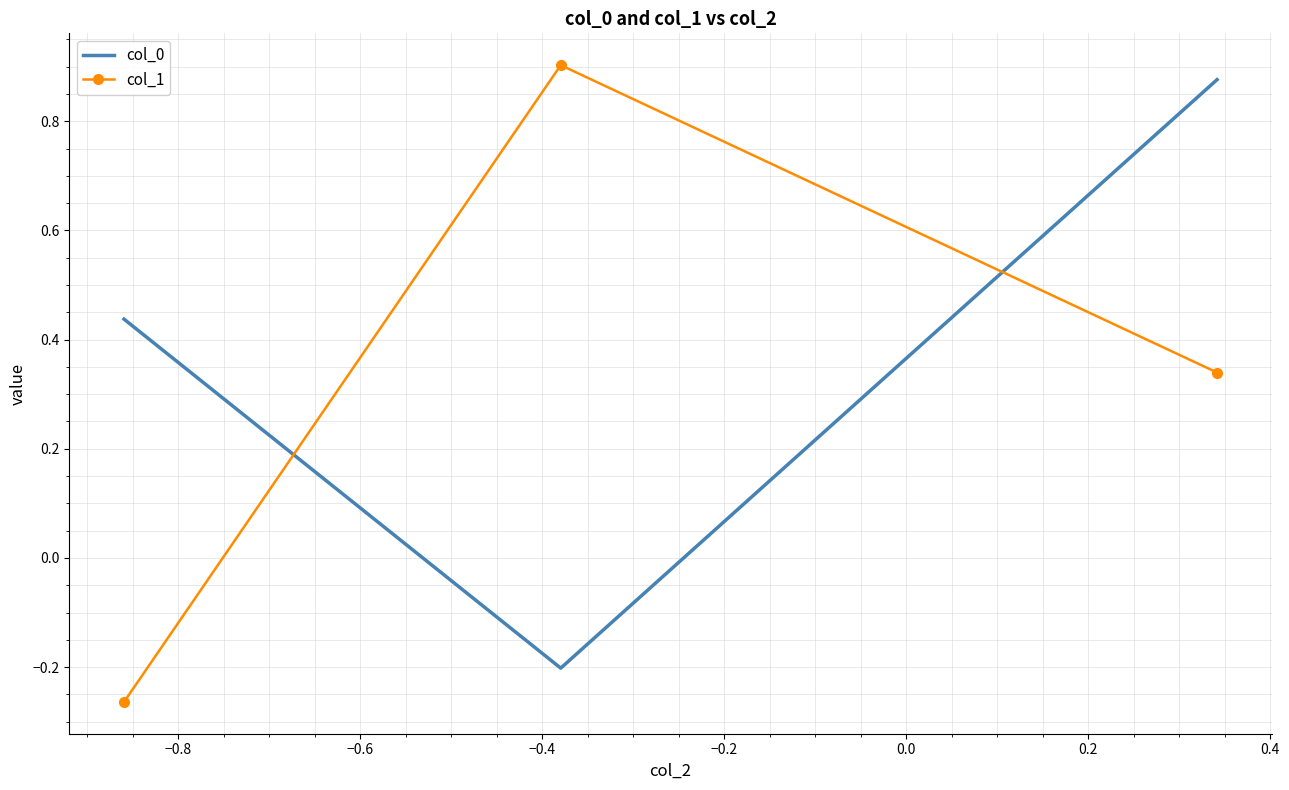

Rank the series by their maximum value, from highest to lowest.

col_1, col_0